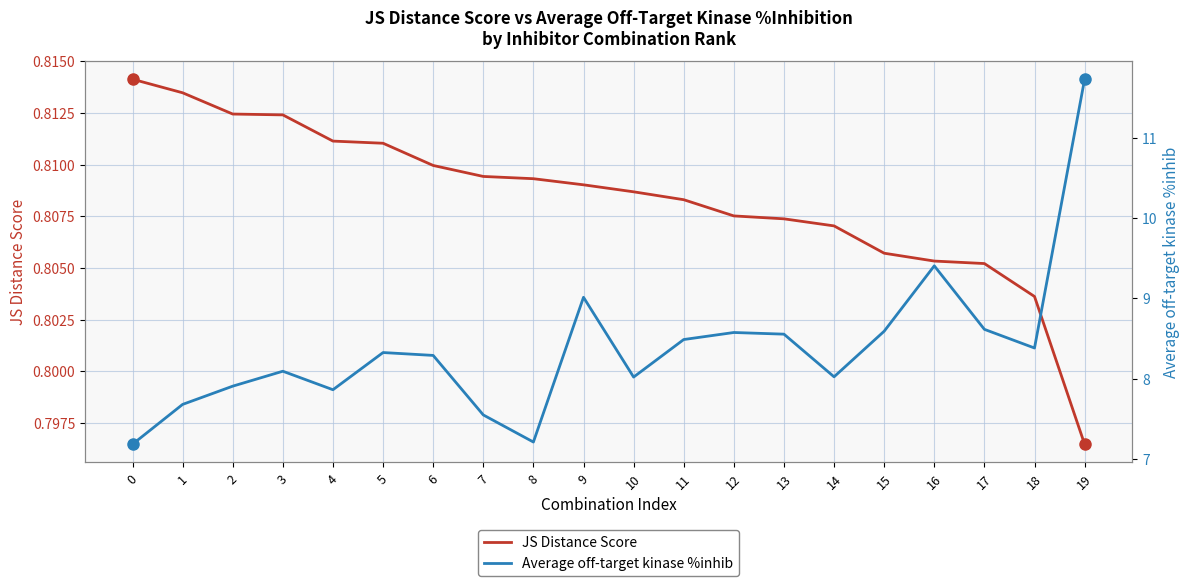

What is the value of the JS Distance Score point at the 18th from the left?

0.8